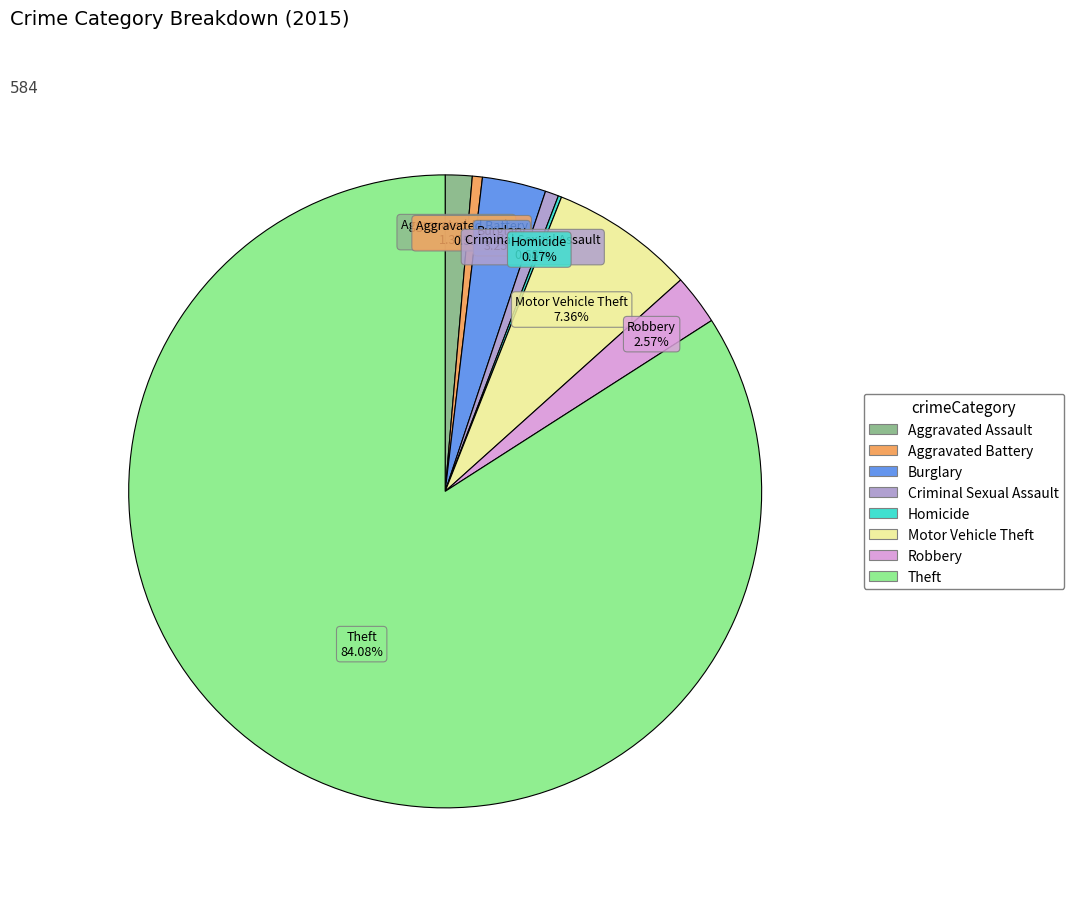

Is there a majority slice in this chart?

Yes